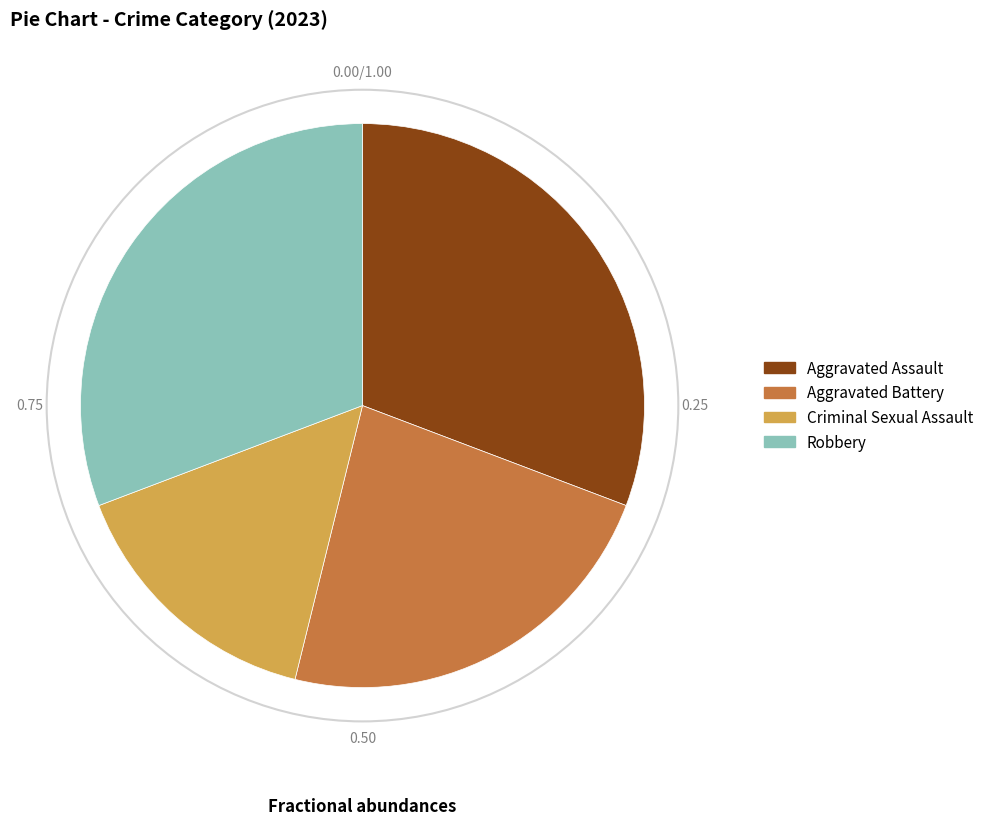

Does Criminal Sexual Assault account for over 50% of the chart?

No